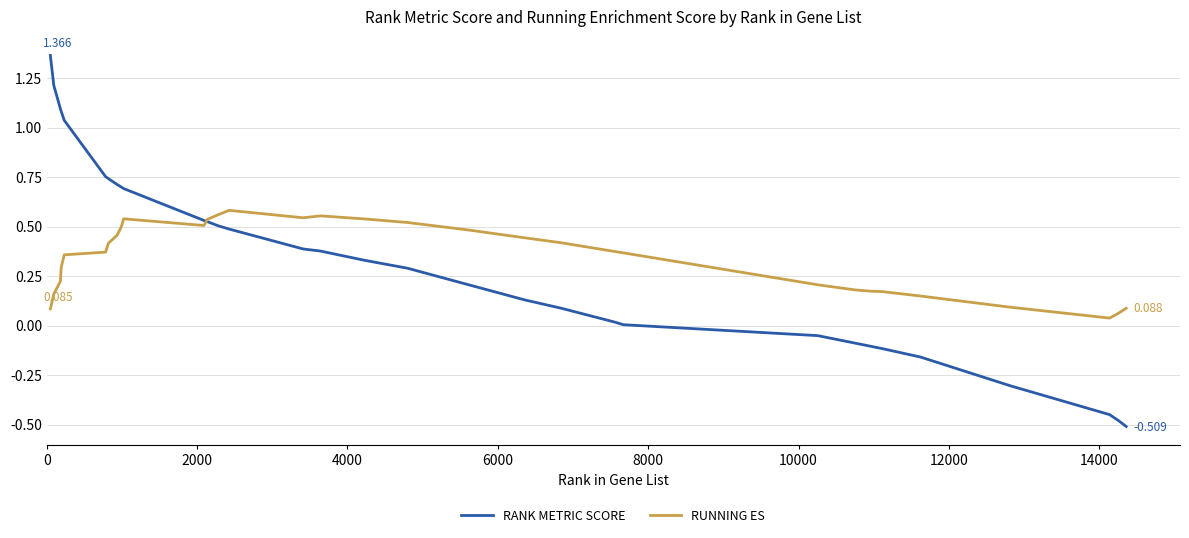

What is the sum of all RUNNING ES values?

11.0